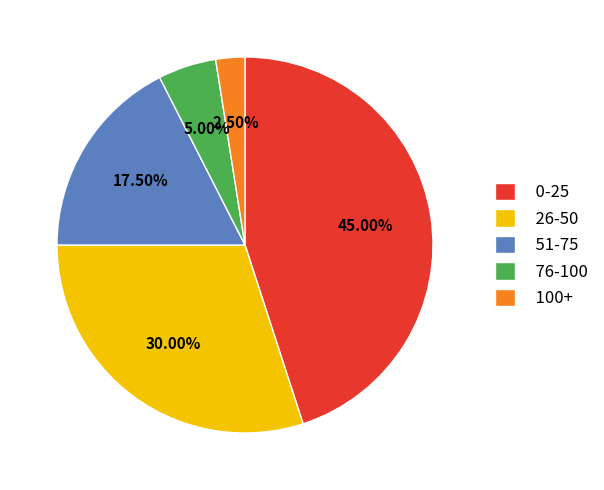

Count the number of slices in the pie.

5